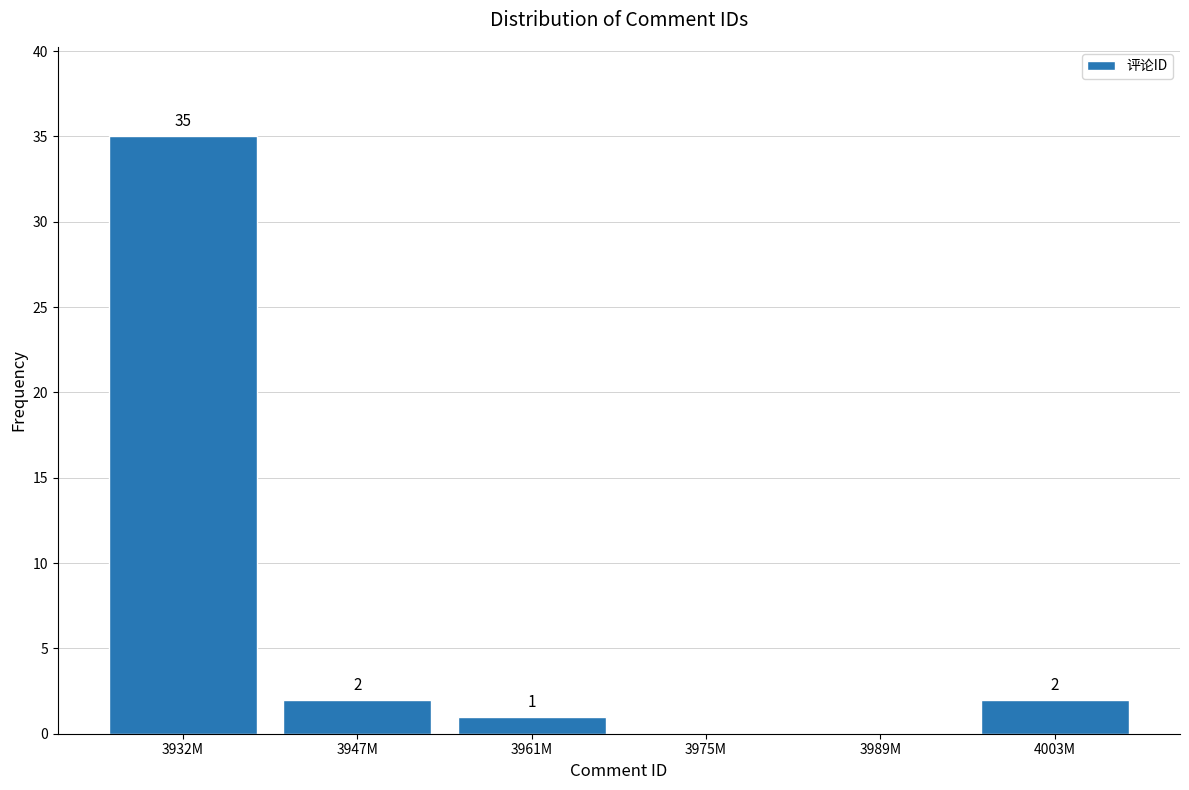

Reading right to left, what are all the values shown in this chart?

4003M=2	3989M=0	3975M=0	3961M=1	3947M=2	3932M=35